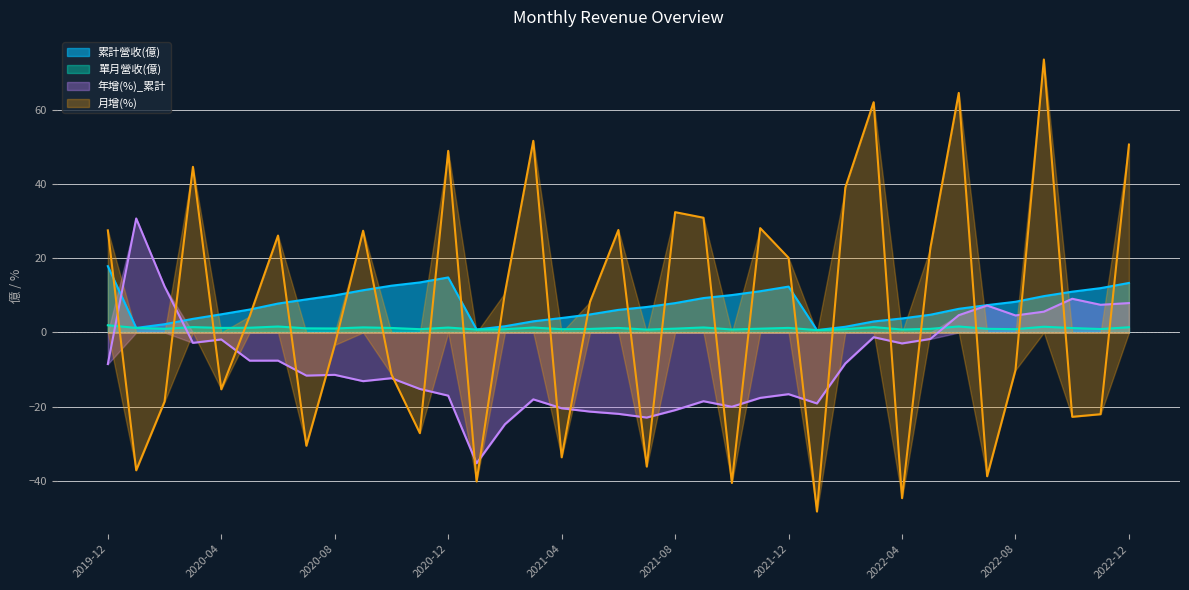

What is the highest value of the 累計營收(億) series?

17.9